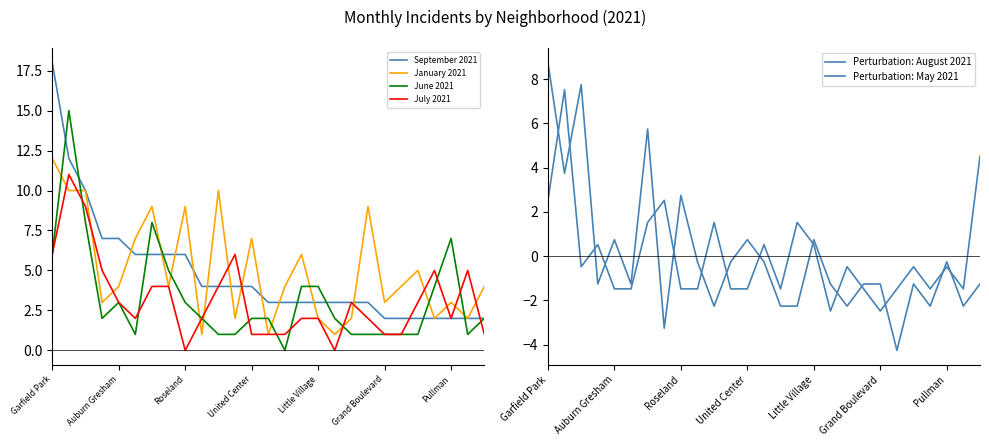

Is it true that July 2021 equals 4 at Garfield Park?

False